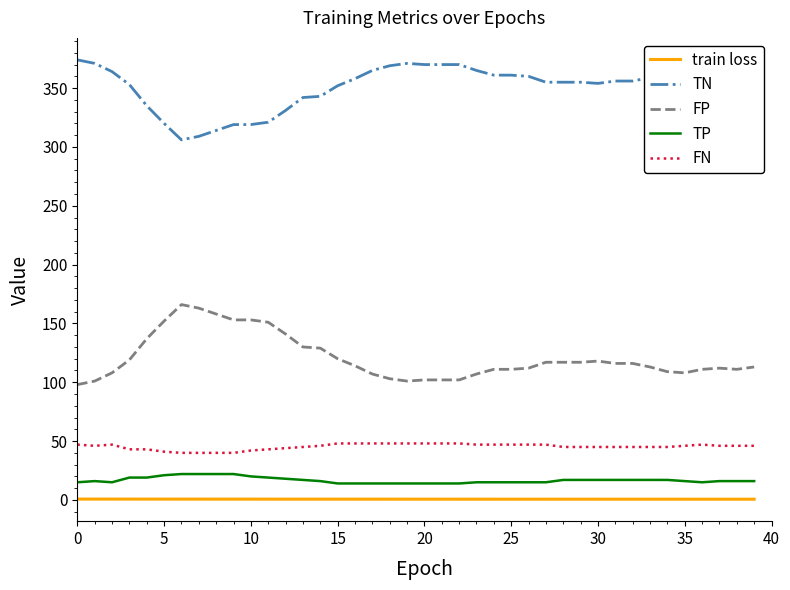

Which series has the largest total across all categories?

TN